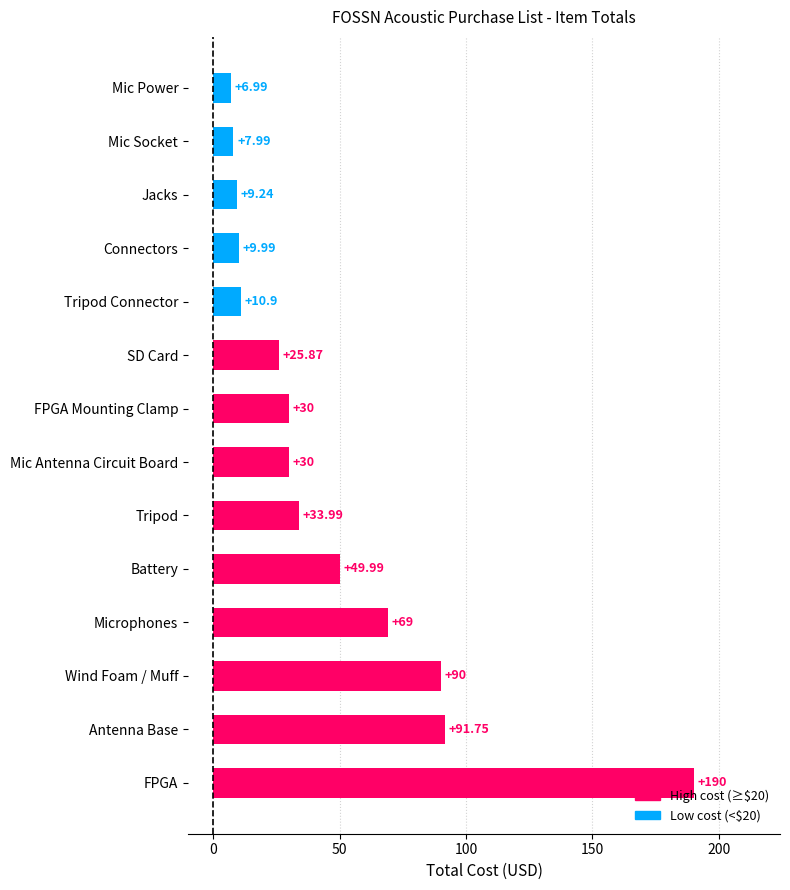

What is the difference between the maximum and second lowest values?

182.0